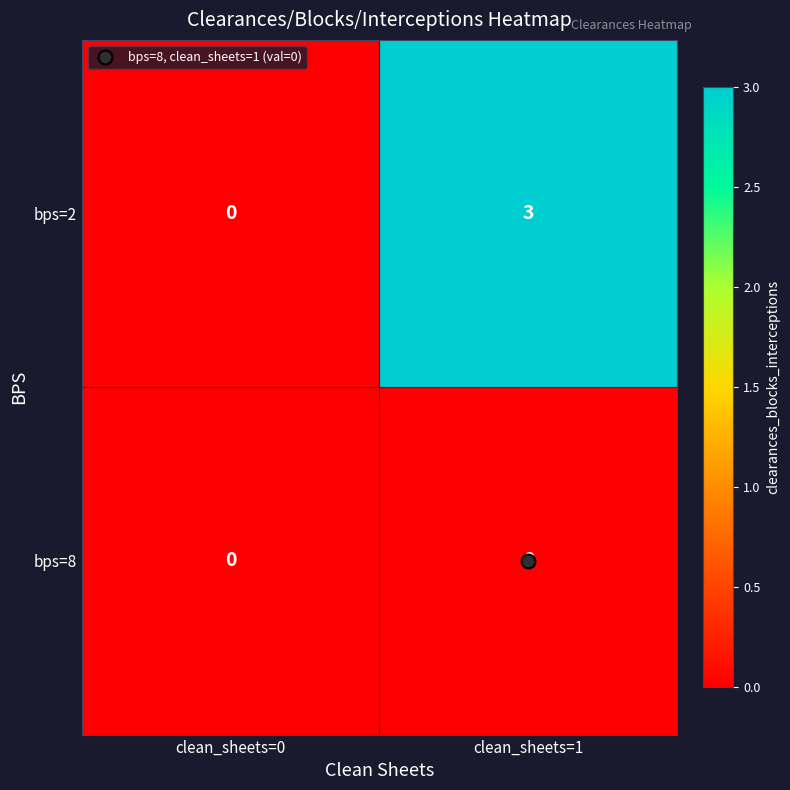

Which series changed the most between clean_sheets=0 and clean_sheets=1?

bps=2